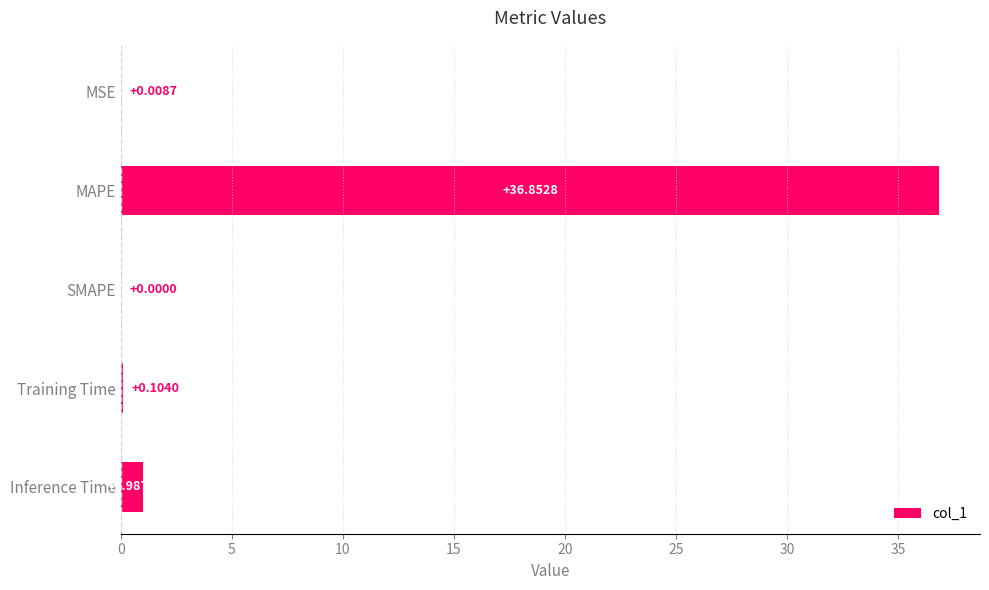

Between Inference Time and MSE, which is larger?

Inference Time